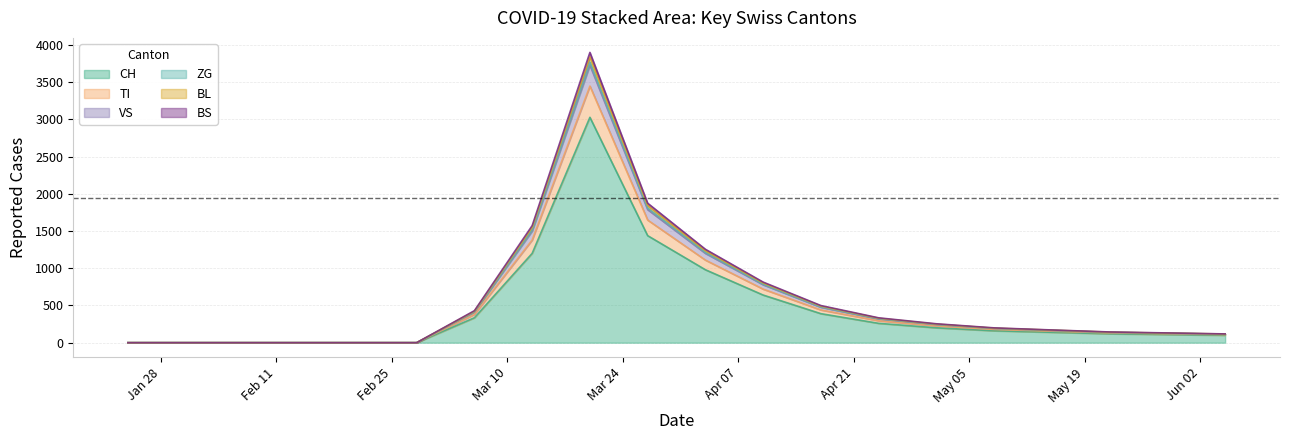

True or false: ZG and CH cross at least once.

False